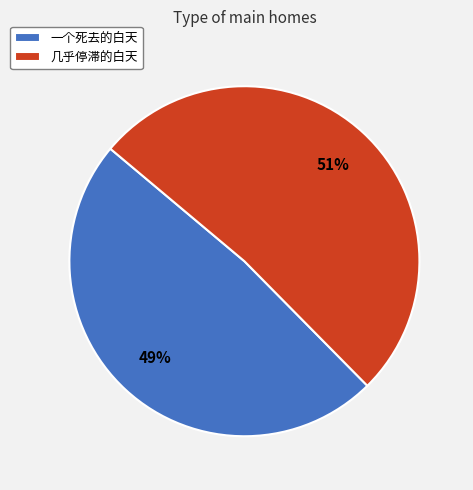

Which has a higher value, 几乎停滞的白天 or 一个死去的白天?

几乎停滞的白天